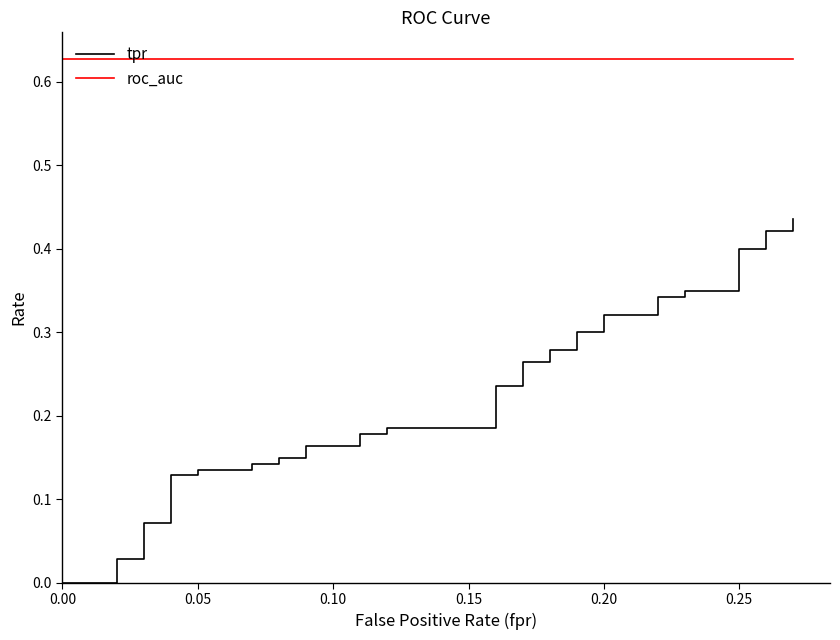

Reading left to right, what are all the values shown in this chart?

tpr: 0.0	0.0	0.0	0.0	0.0	0.1	0.1	0.1	0.1	0.1	0.1	0.1	0.1	0.1	0.1	0.2	0.2	0.2	0.2	0.2	0.2	0.2	0.2	0.3	0.3	0.3	0.3	0.3	0.3	0.3	0.3	0.3	0.3	0.3	0.3	0.4	0.4	0.4	0.4	0.4
roc_auc: 0.6	0.6	0.6	0.6	0.6	0.6	0.6	0.6	0.6	0.6	0.6	0.6	0.6	0.6	0.6	0.6	0.6	0.6	0.6	0.6	0.6	0.6	0.6	0.6	0.6	0.6	0.6	0.6	0.6	0.6	0.6	0.6	0.6	0.6	0.6	0.6	0.6	0.6	0.6	0.6